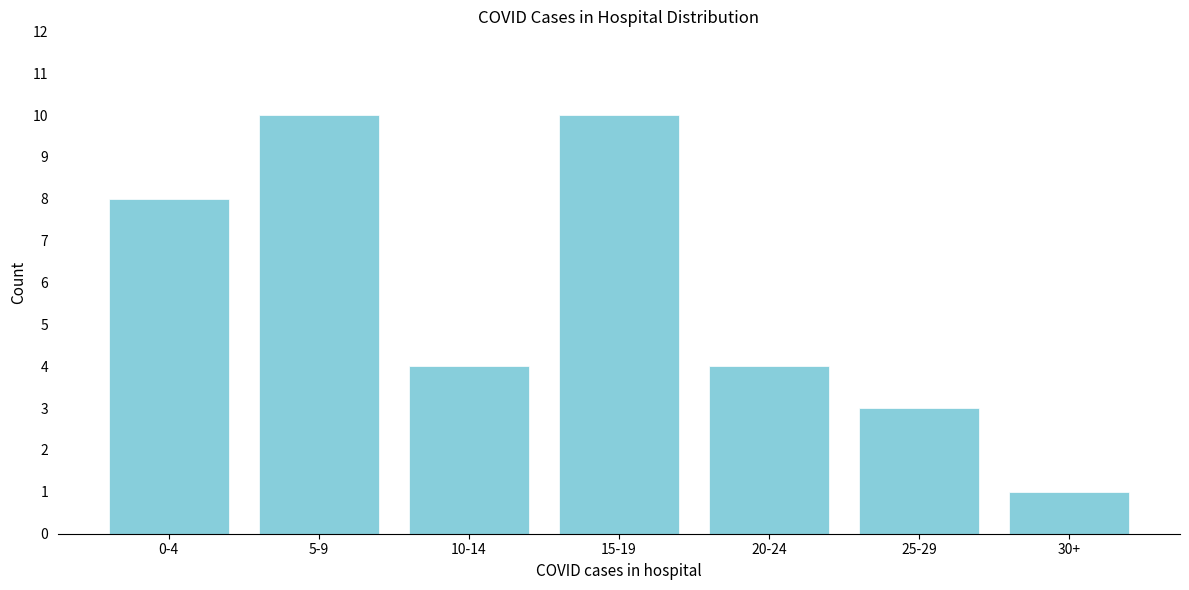

Reading right to left, transcribe all the data shown in this chart.

1	3	4	10	4	10	8